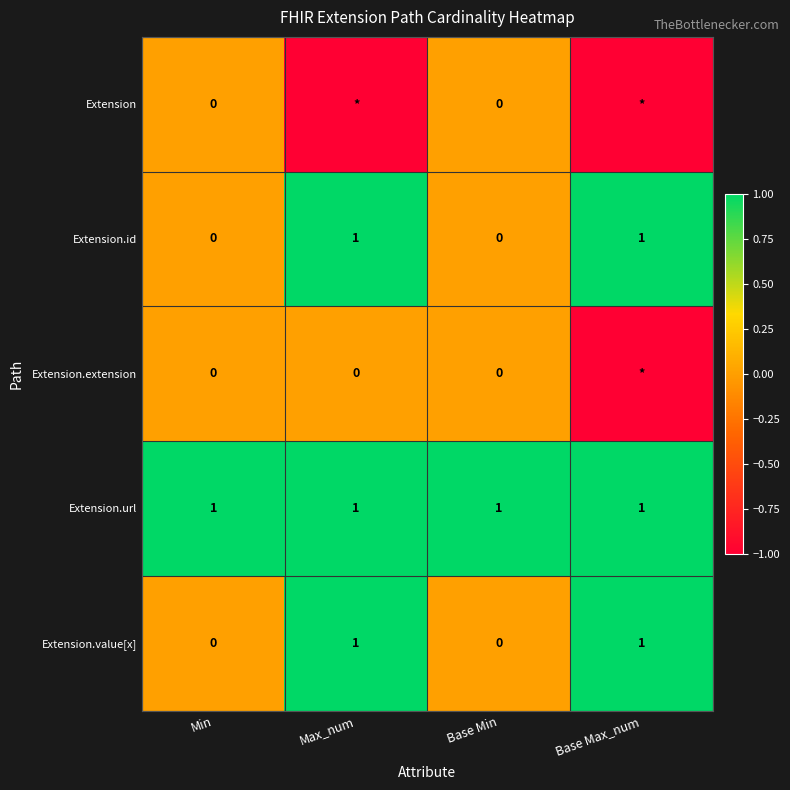

Is the value of Extension.url at Max_num greater than the value of Extension.extension at Min?

Yes